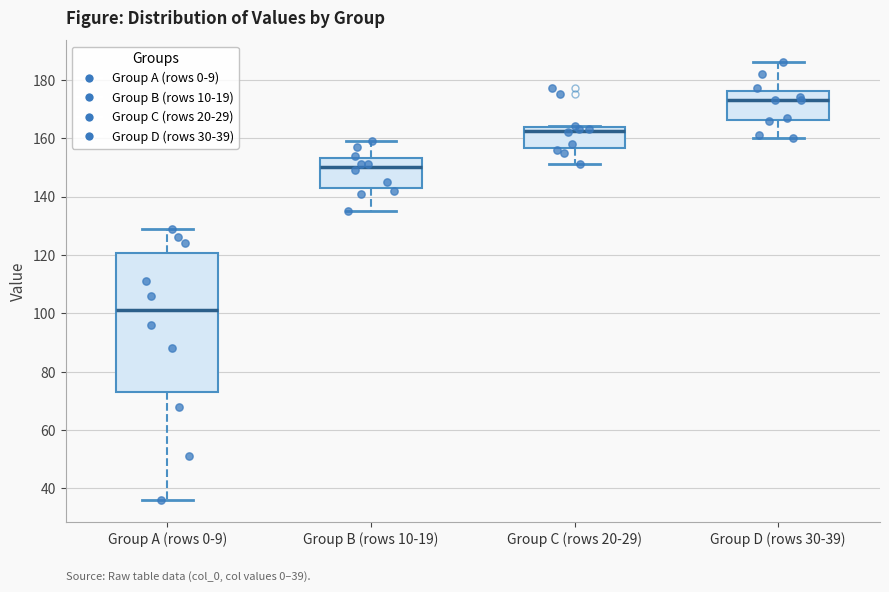

Which box's median line is the lowest?

Group A (rows 0-9)